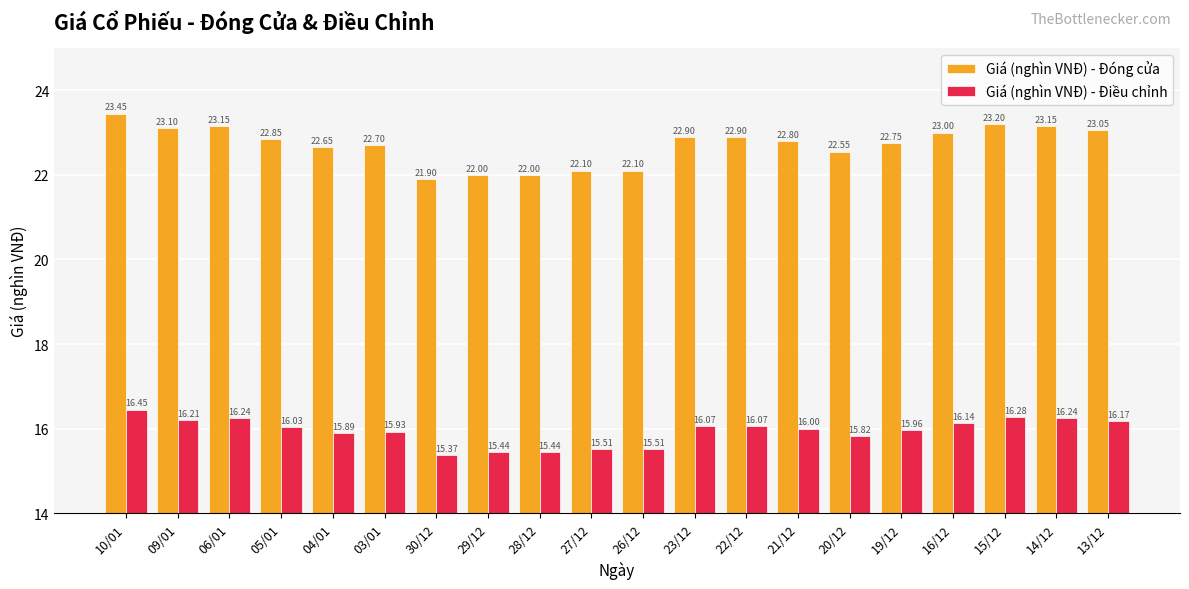

Rank the series at 13/12 from lowest to highest value.

Giá (nghìn VNĐ) - Điều chỉnh, Giá (nghìn VNĐ) - Đóng cửa